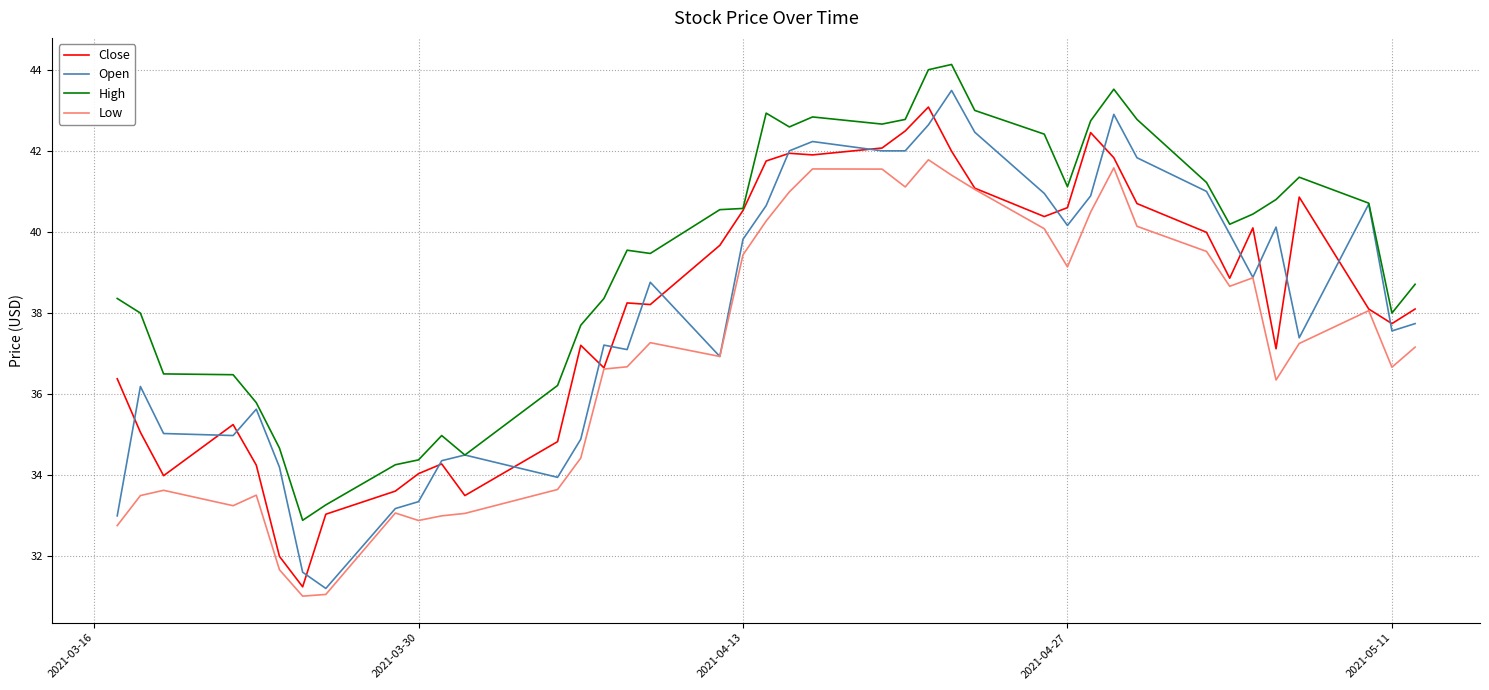

Which series has the widest spread of values?

Open